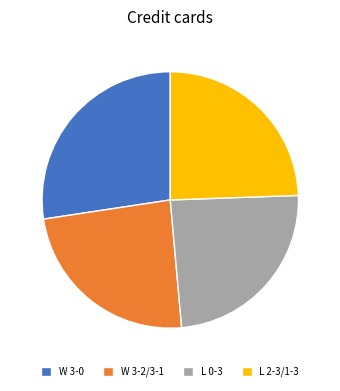

Count the number of slices in the pie.

4